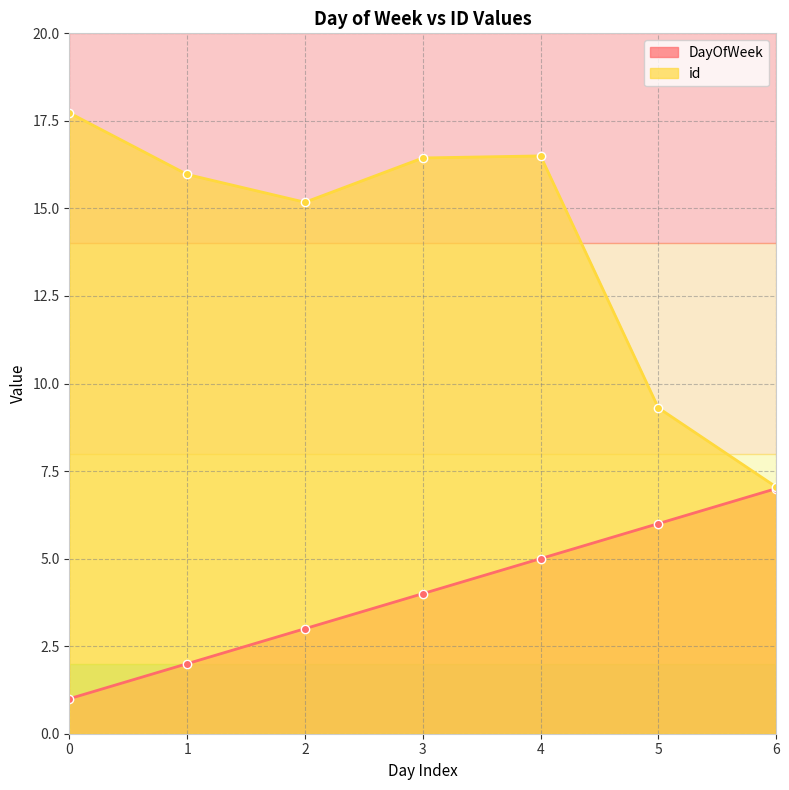

True or false: DayOfWeek and id intersect in this chart.

False